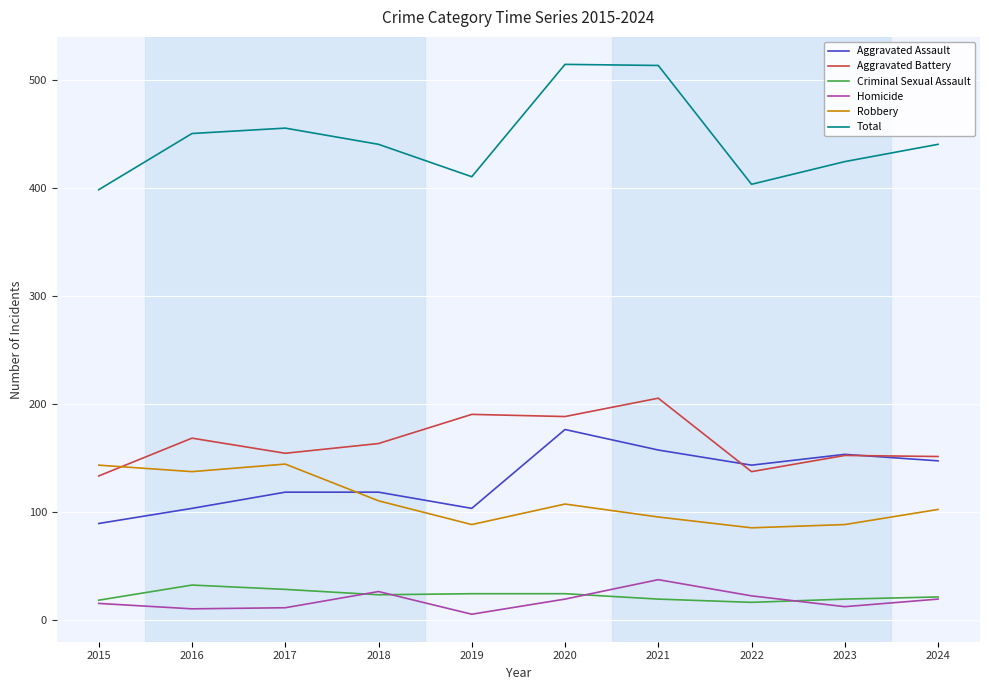

The Robbery series shows 88 at 2023. True or false?

True